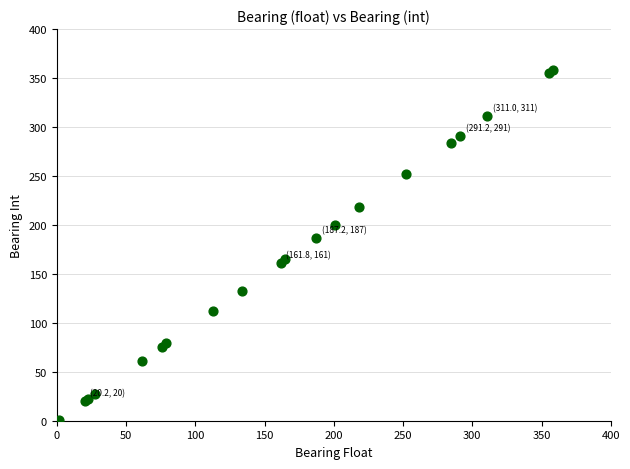

What Y value in the scatter plot is closest to 179?

187